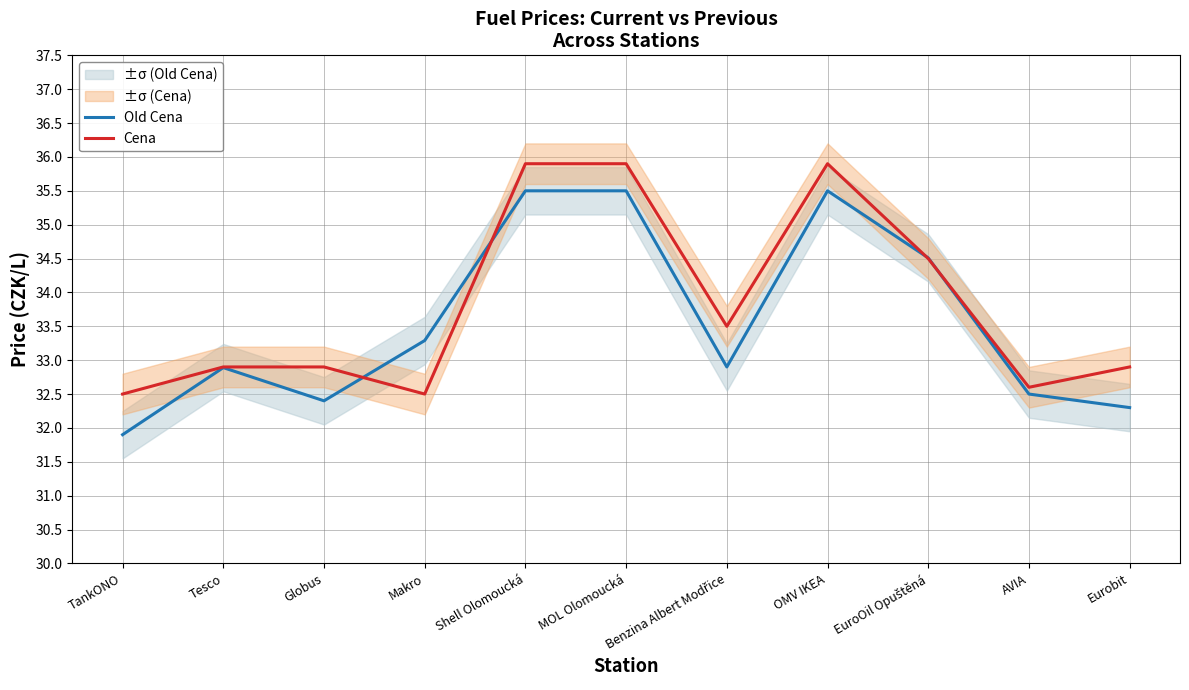

What is the maximum value shown in the chart?

35.9